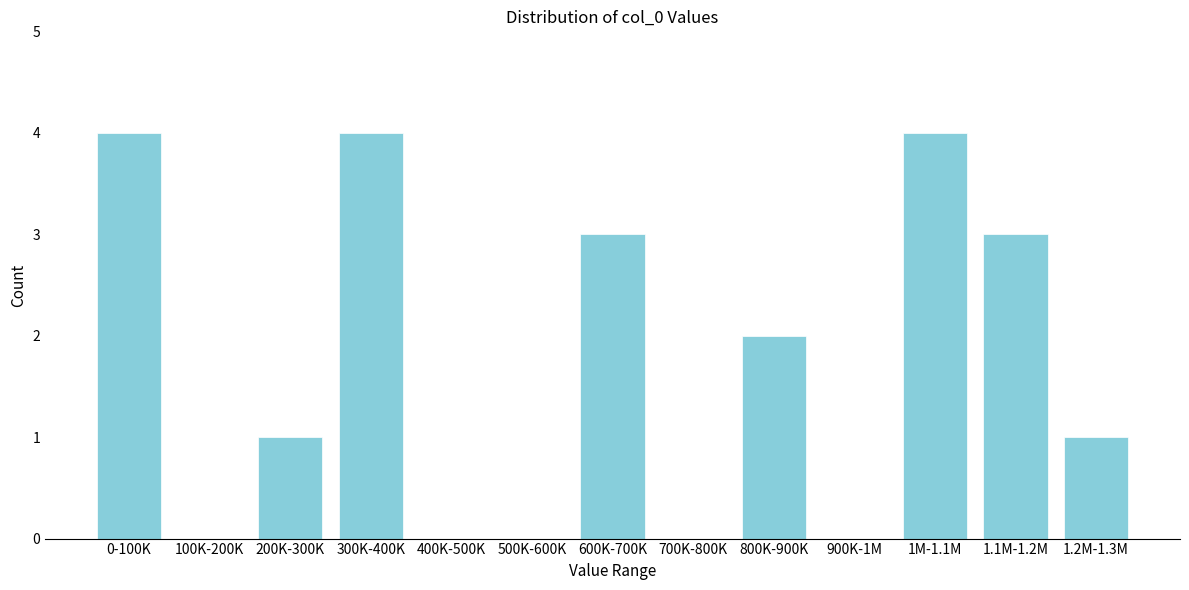

Reading left to right, list all the values displayed in this chart.

0-100K=4	100K-200K=0	200K-300K=1	300K-400K=4	400K-500K=0	500K-600K=0	600K-700K=3	700K-800K=0	800K-900K=2	900K-1M=0	1M-1.1M=4	1.1M-1.2M=3	1.2M-1.3M=1